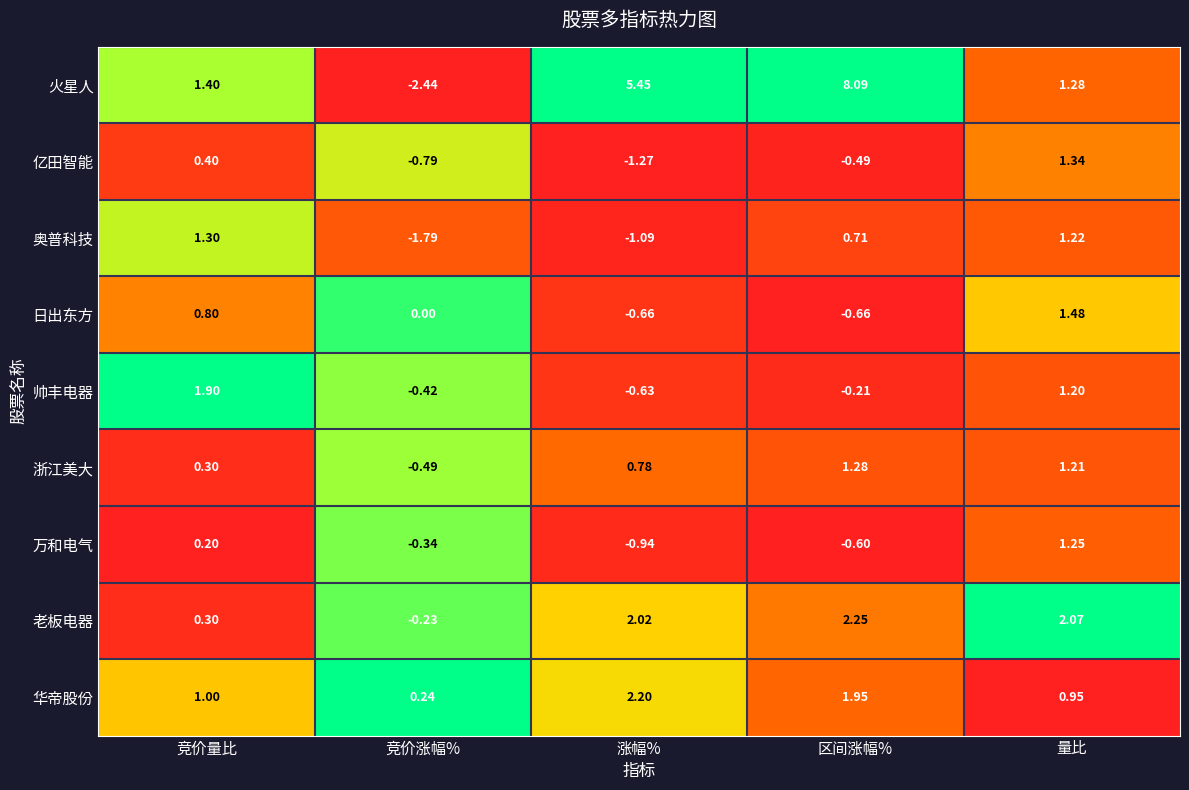

Which category has the highest value across all series?

区间涨幅%